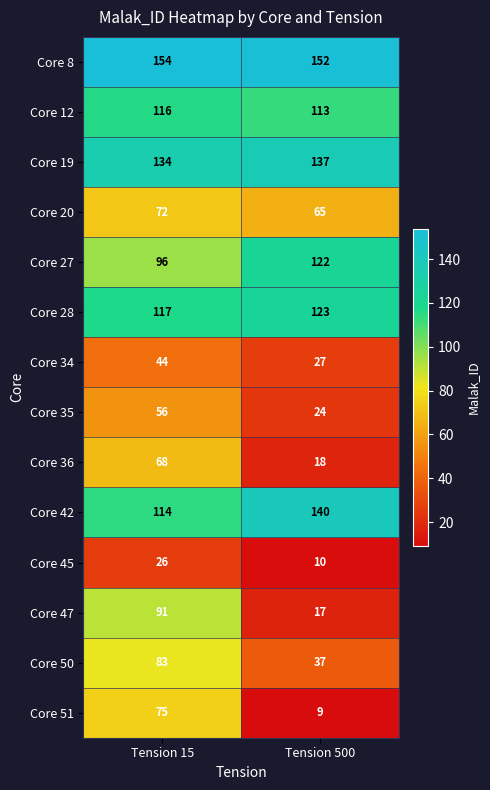

What is the approximate value of Core 19 at Tension 500?

137